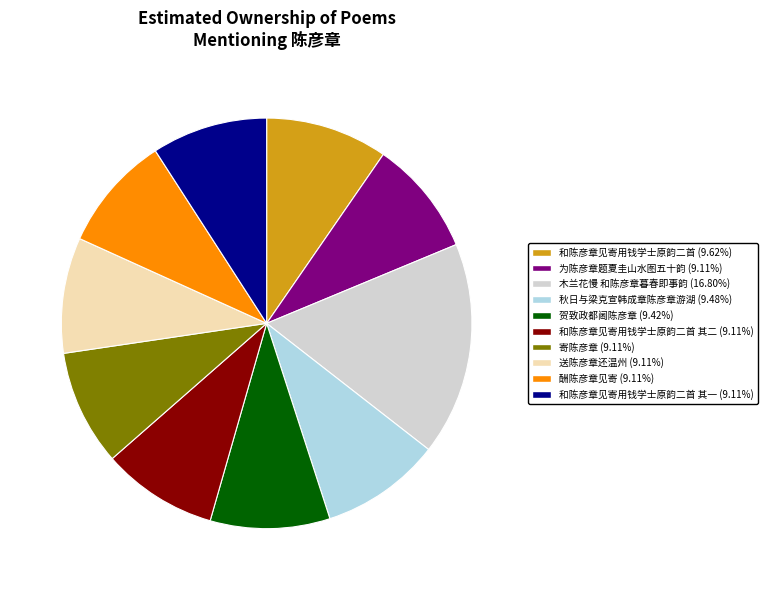

Is there a majority slice in this chart?

No